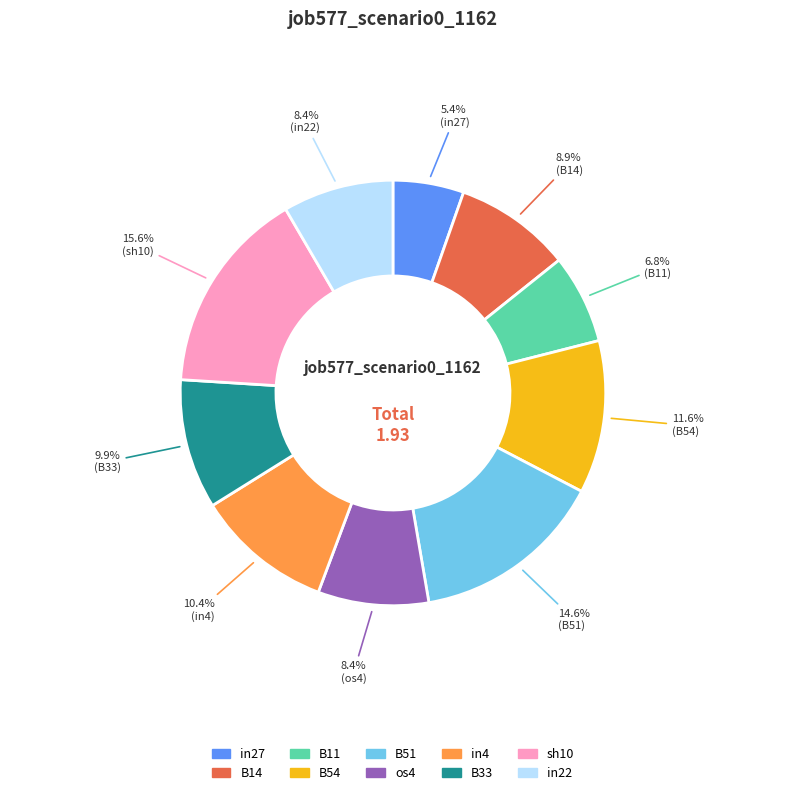

Count the number of slices in the pie.

10